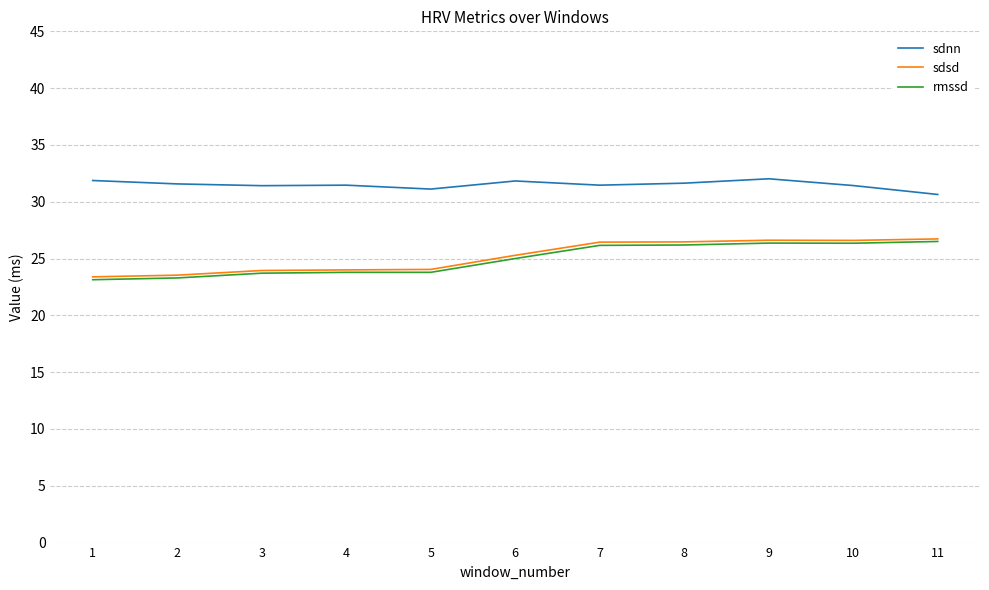

What is the difference between the rmssd values at 9 and 6?

1.4